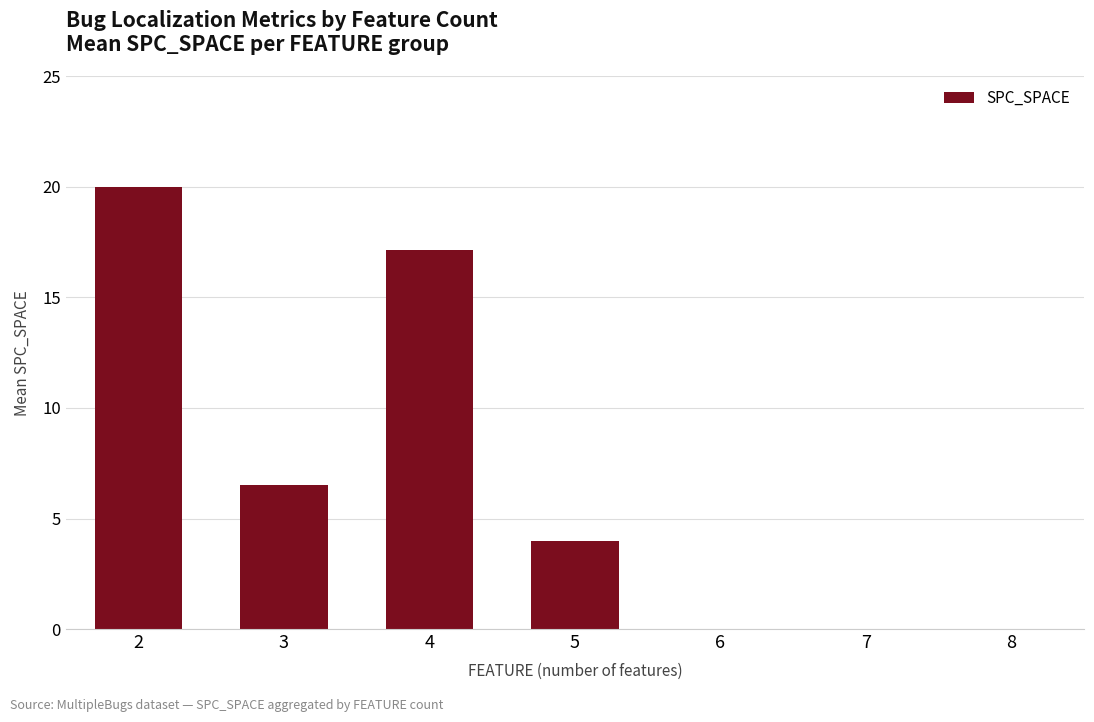

Read the value at 5.

4.0